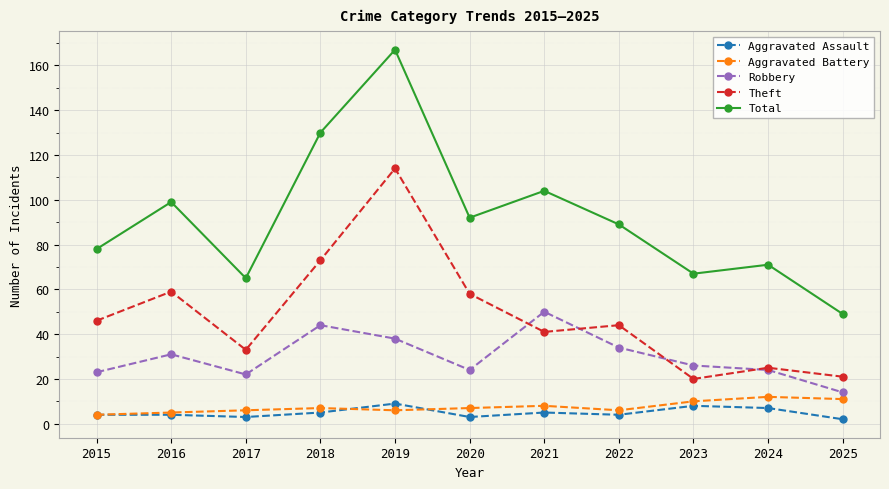

What is the minimum value for Robbery?

14